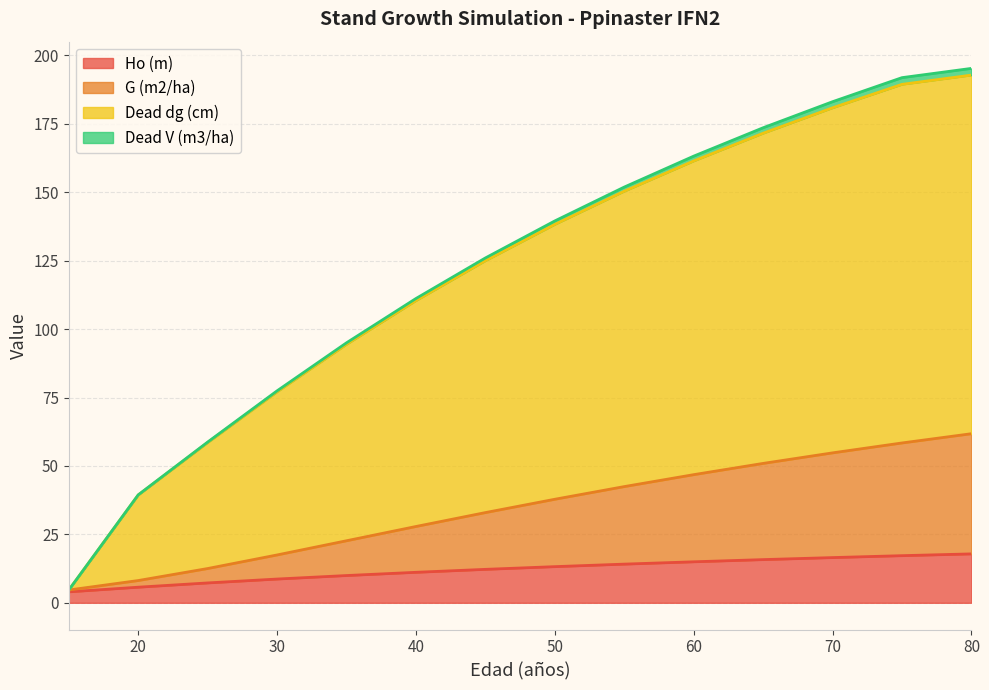

What is the value of the Dead dg (cm) point at the 1st from the left?

4.7